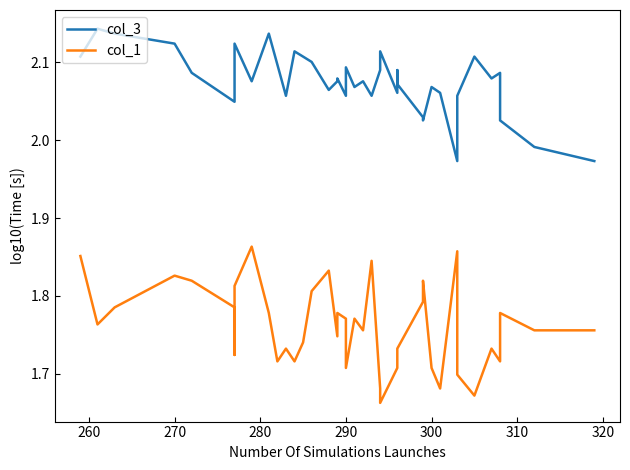

Does the chart display data point markers on the line(s)?

No